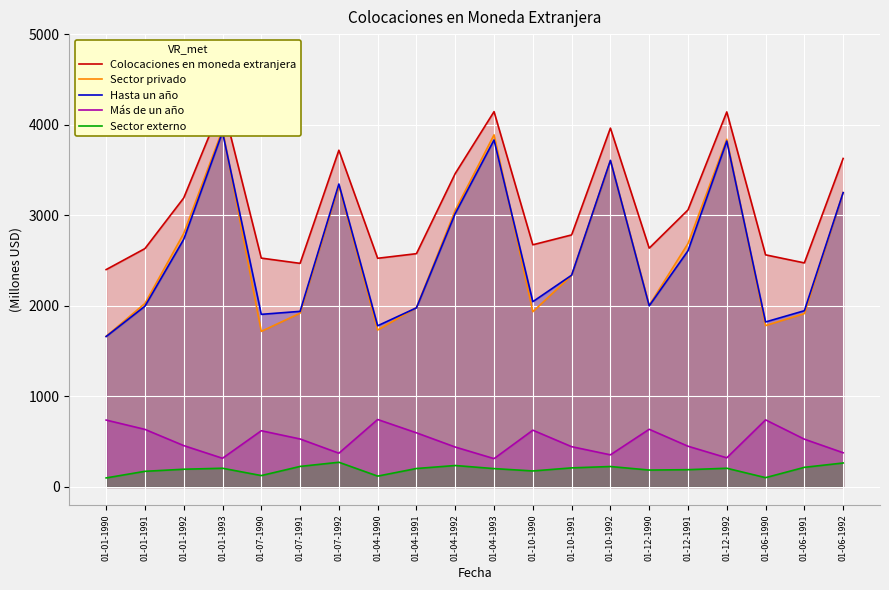

At how many categories does at least one series exceed 1808?

20